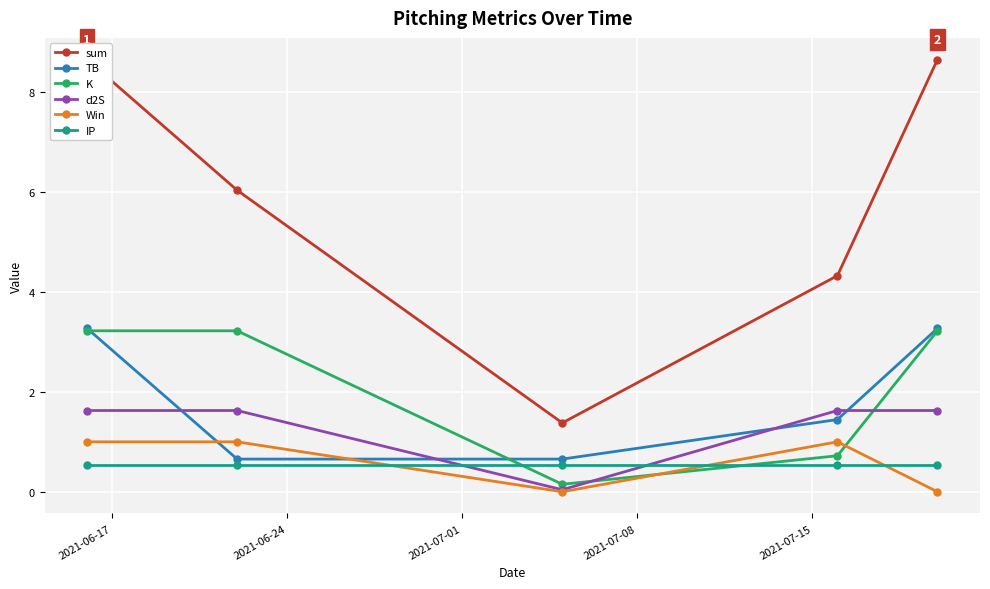

In Win, how many points are lower than both neighbors (excluding endpoints)?

1